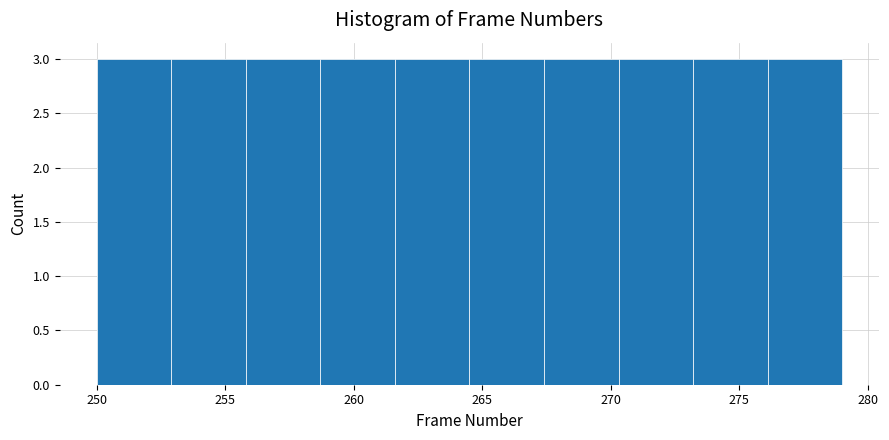

Reading left to right, list every bar in this chart as the range it spans on the x-axis followed by its height. Neither the bar edges nor the heights are printed on the chart, so give them approximately, as read against the axes.

250.0 to 252.9: 3
252.9 to 255.8: 3
255.8 to 258.7: 3
258.7 to 261.6: 3
261.6 to 264.5: 3
264.5 to 267.4: 3
267.4 to 270.3: 3
270.3 to 273.2: 3
273.2 to 276.1: 3
276.1 to 279.0: 3